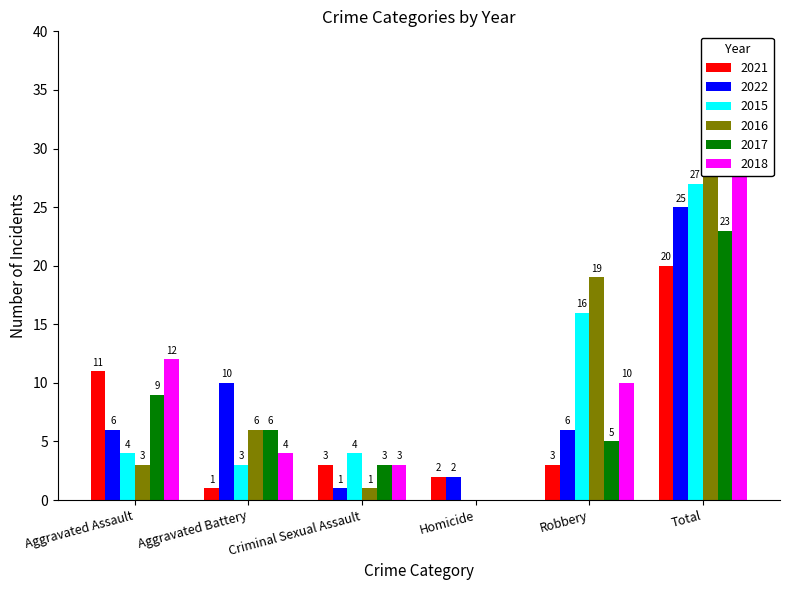

What value does the 2016 series have at Robbery, to the nearest 10?

20